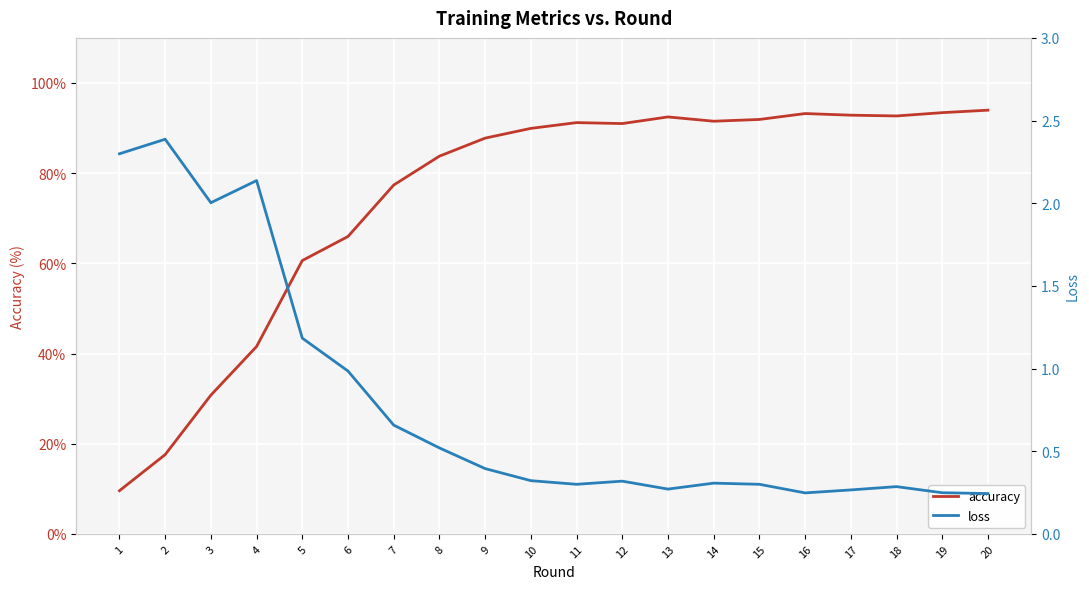

How many values in the accuracy series are below 91?

10